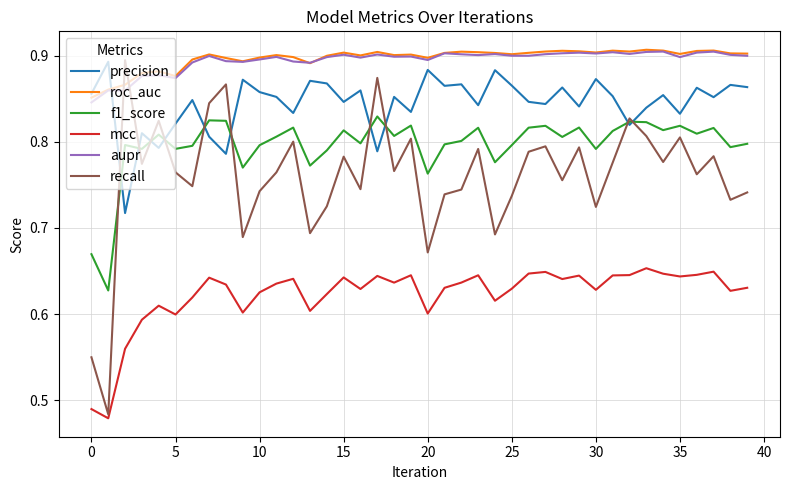

Which series has the widest spread of values?

recall